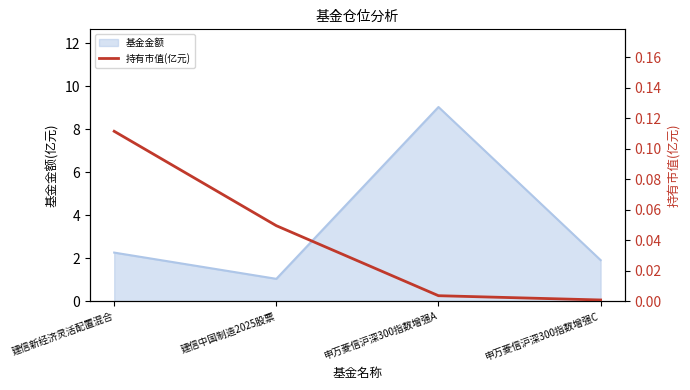

List the labels in order of 基金金额 value, smallest first.

建信中国制造2025股票, 申万菱信沪深300指数增强C, 建信新经济灵活配置混合, 申万菱信沪深300指数增强A